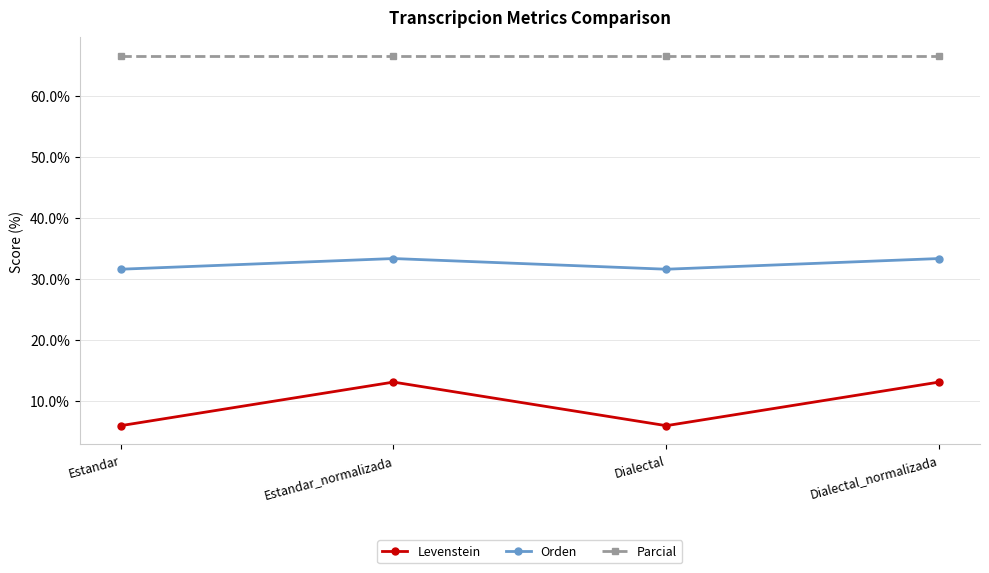

At how many categories does at least one series exceed 55?

4